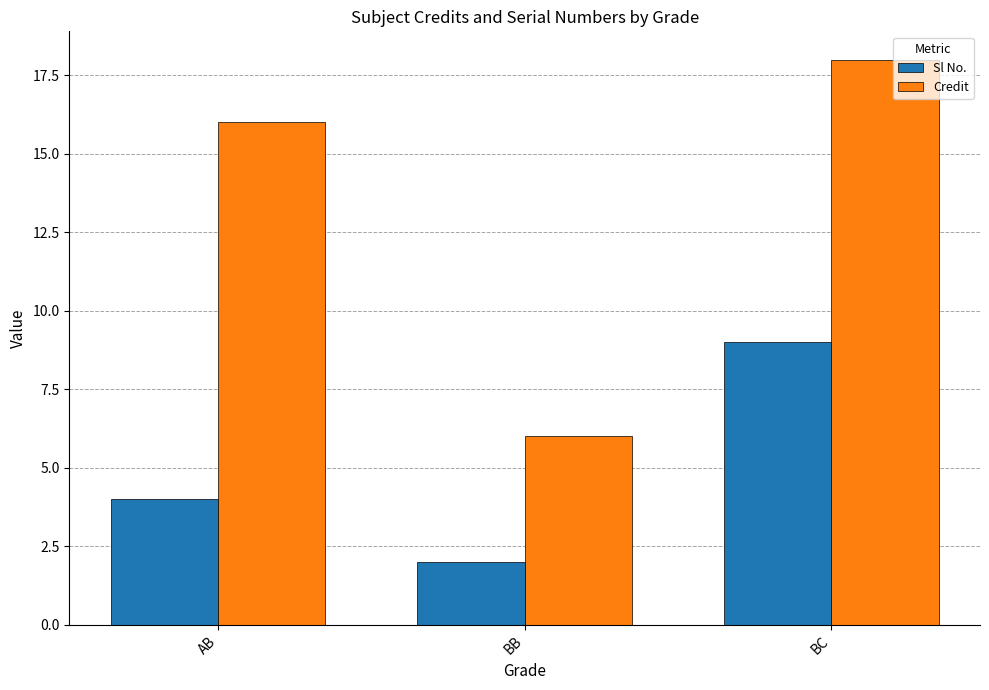

What is the total value across all series at BB?

8